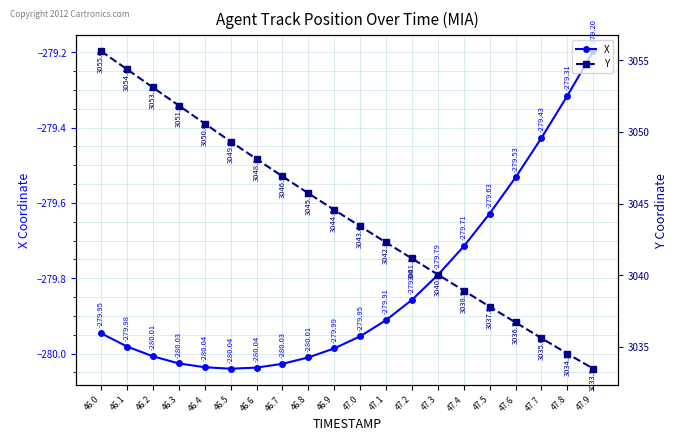

Which has a higher value, 46.4 or 46.9?

46.9